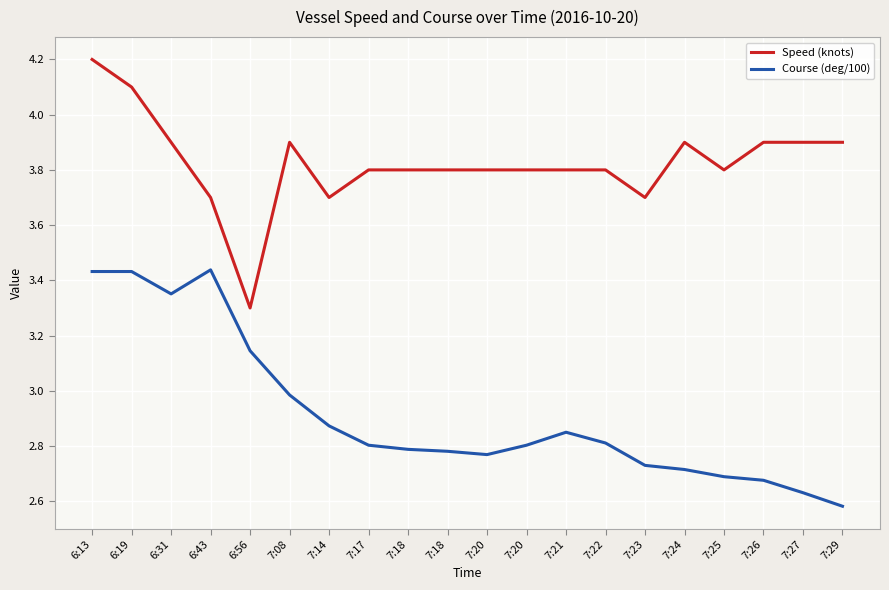

Rank the series by their maximum value, from highest to lowest.

Speed (knots), Course (deg/100)